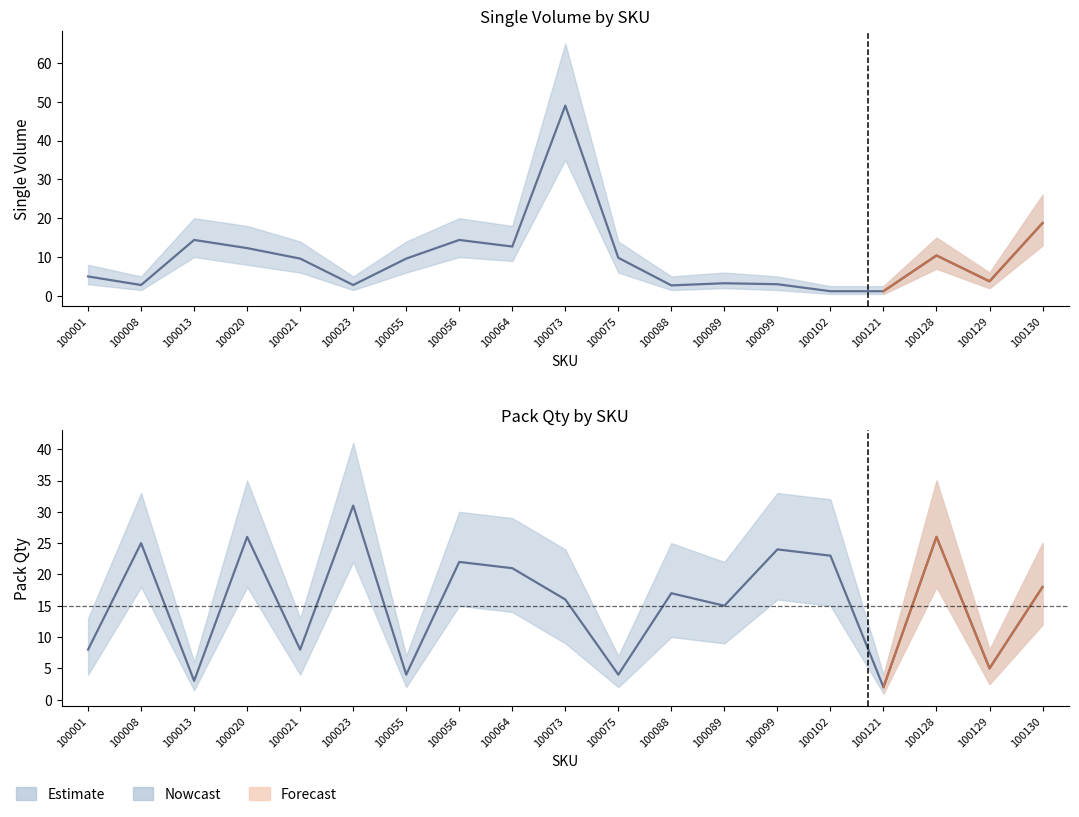

What is the value of the SingleVolume point at the 19th from the left?

18.8